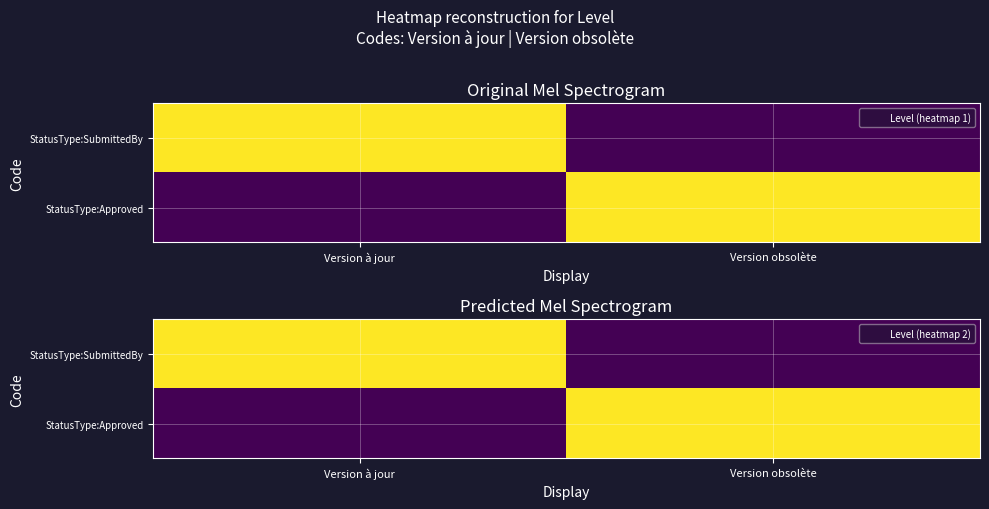

Which category has the lowest value in the StatusType:SubmittedBy series?

Version obsolète